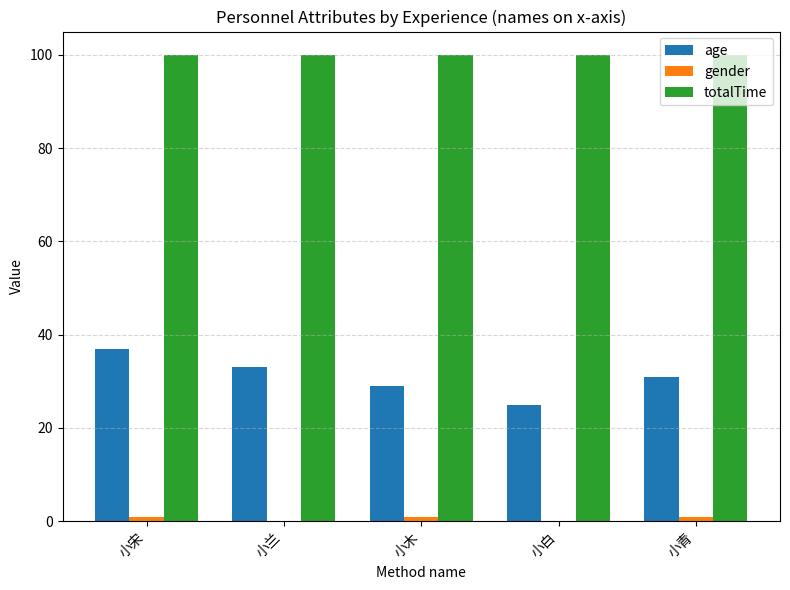

What is the greatest value displayed?

100